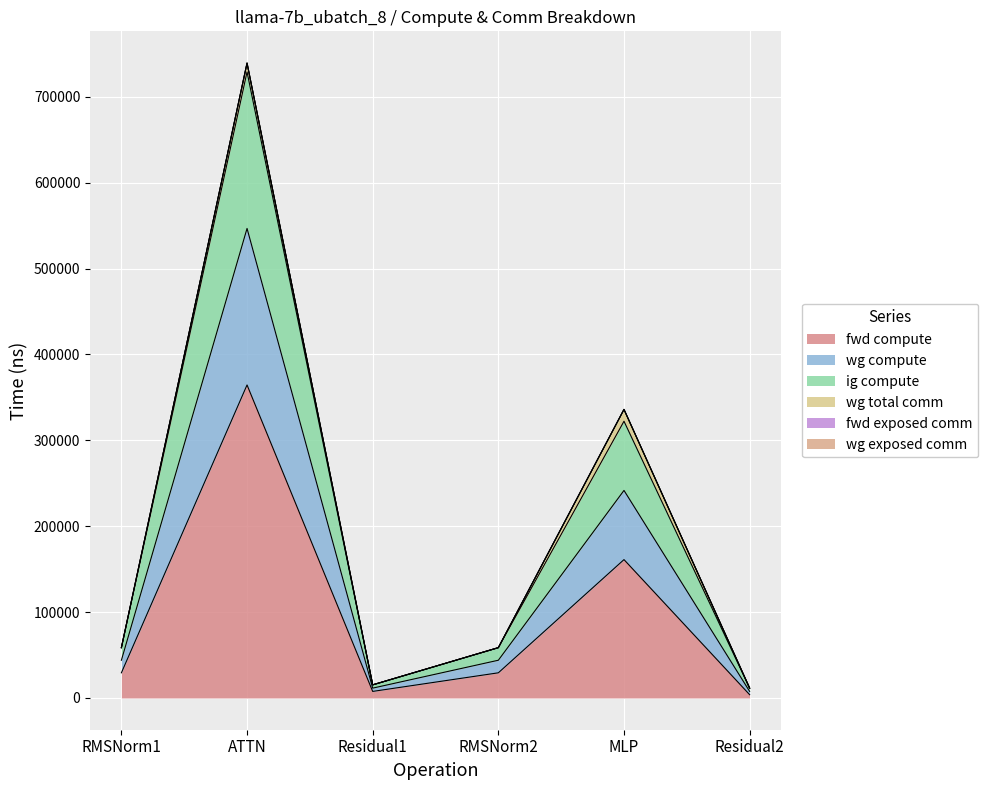

Is it true that wg compute equals 405944.0 at ATTN?

False